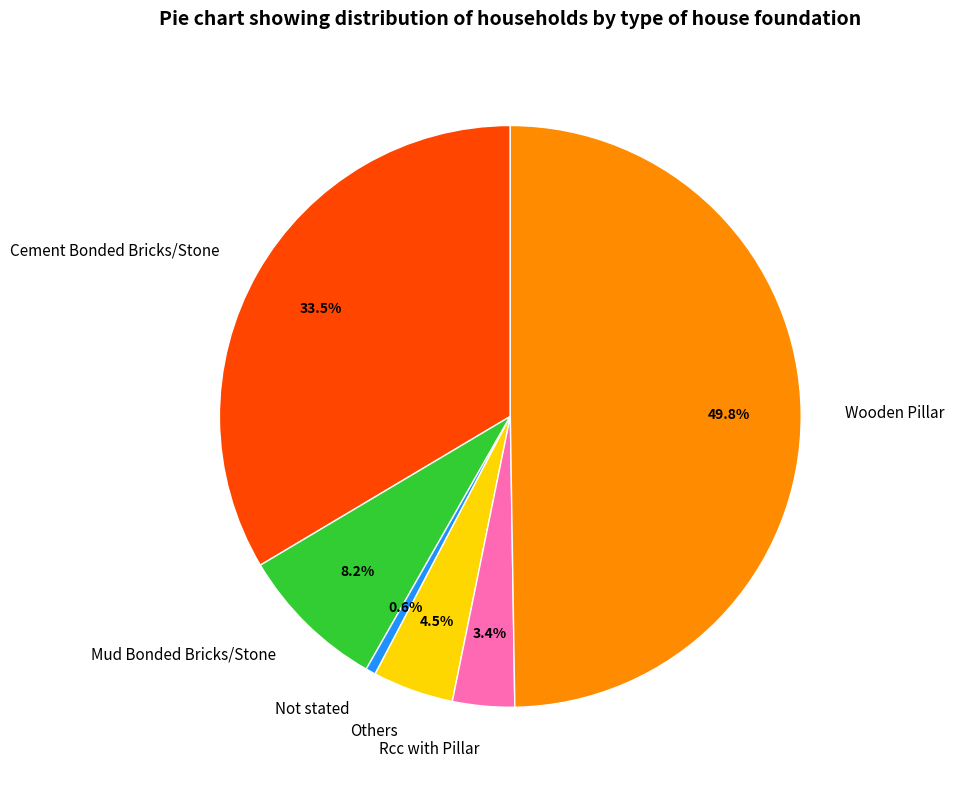

Rank the categories by value from highest to lowest.

Wooden Pillar, Cement Bonded Bricks/Stone, Mud Bonded Bricks/Stone, Others, Rcc with Pillar, Not stated